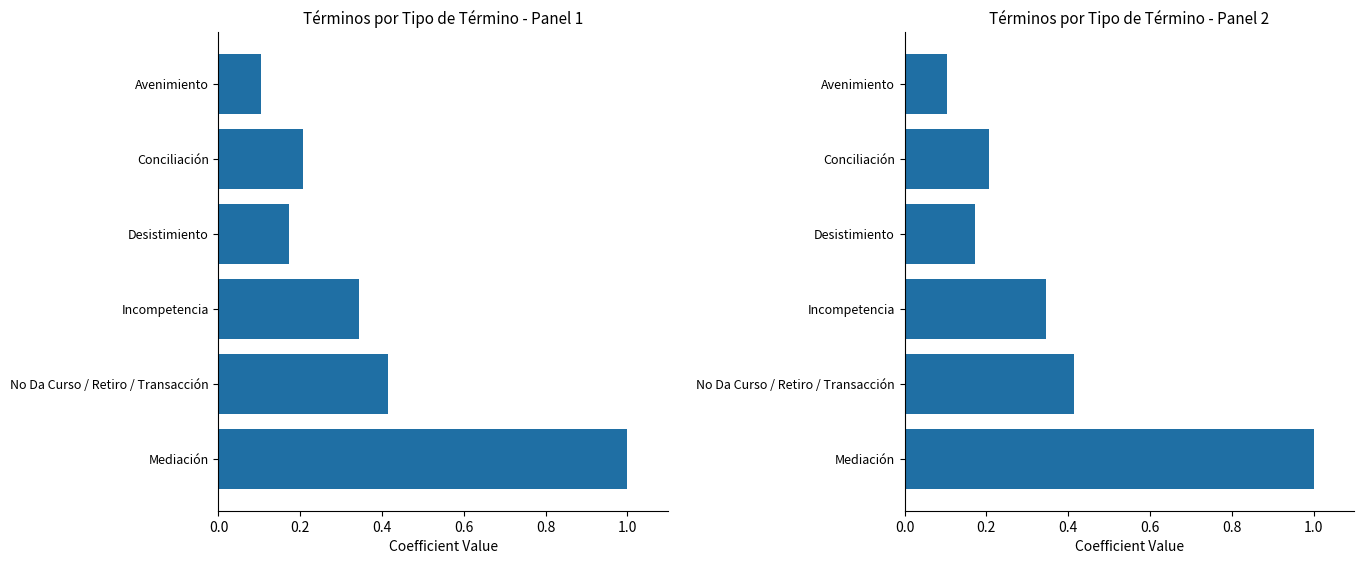

The value of Términos (izquierda) at Desistimiento is 0.2. True or false?

True